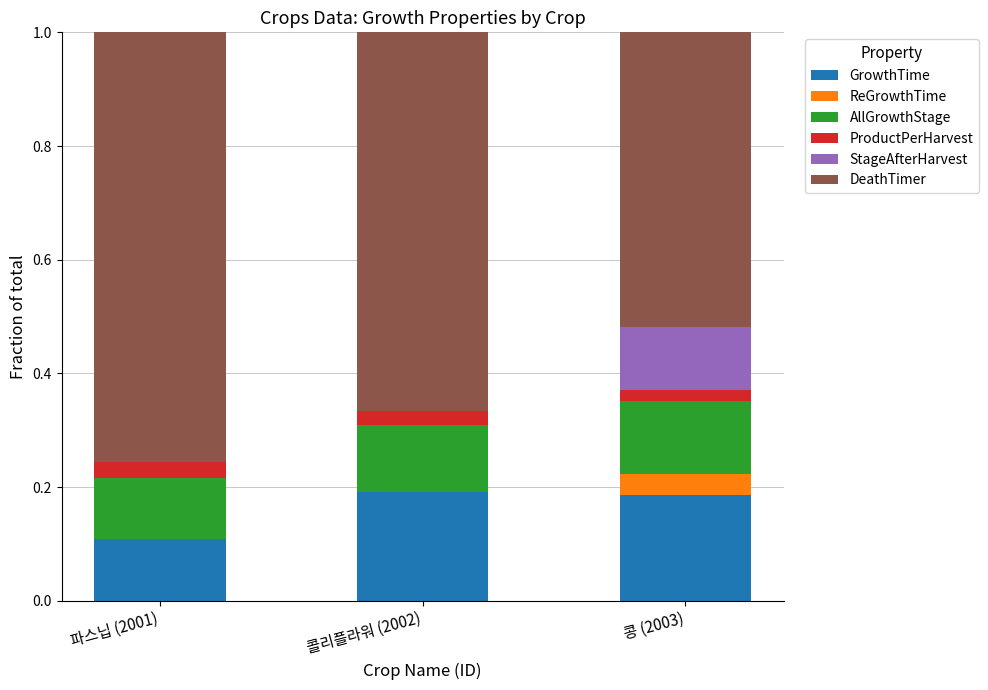

What is the total value across all series at 콜리플라워 (2002)?

1.0